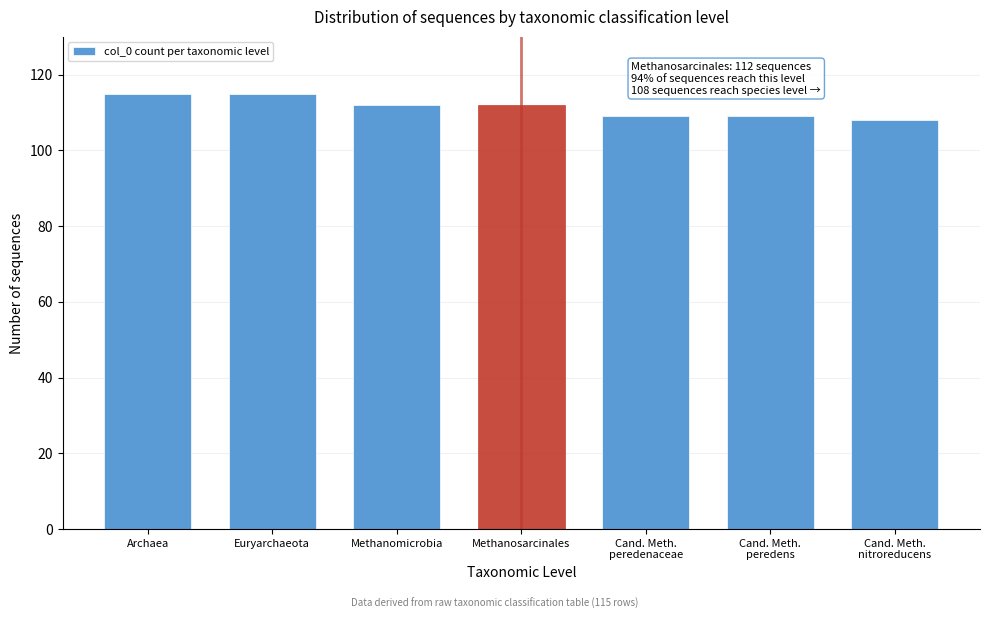

Reading right to left, transcribe all the data shown in this chart.

108	109	109	112	112	115	115